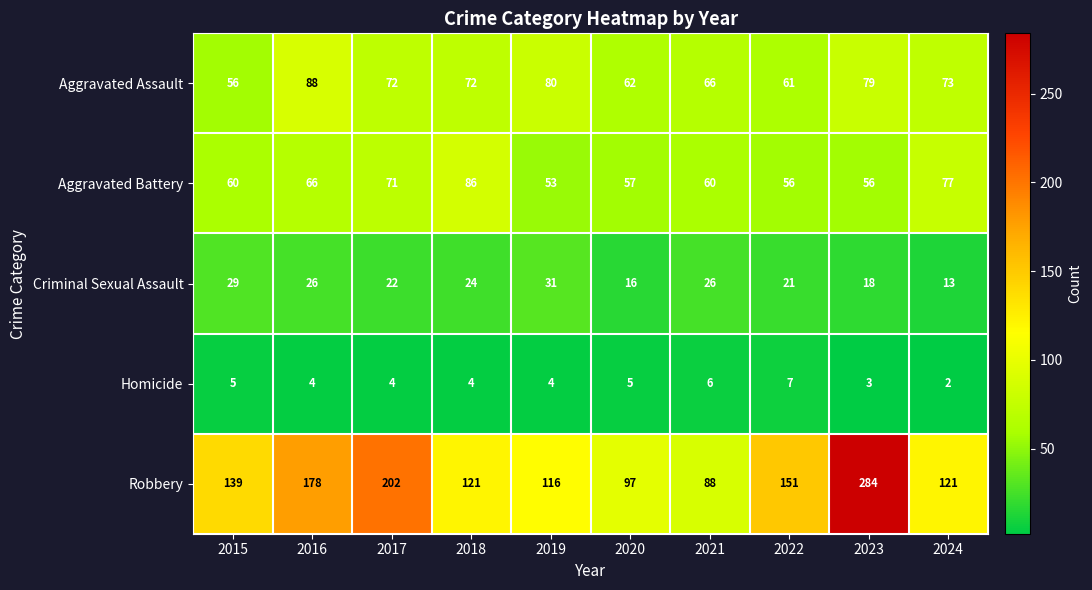

Is it true that Homicide equals 7 at 2018?

False